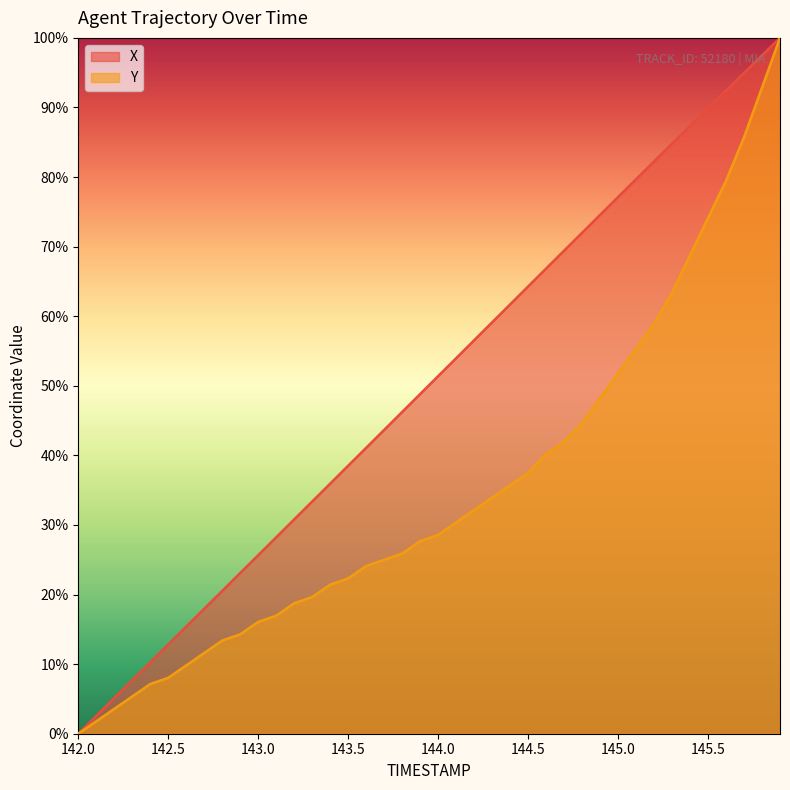

True or false: Y and X cross at least once.

False